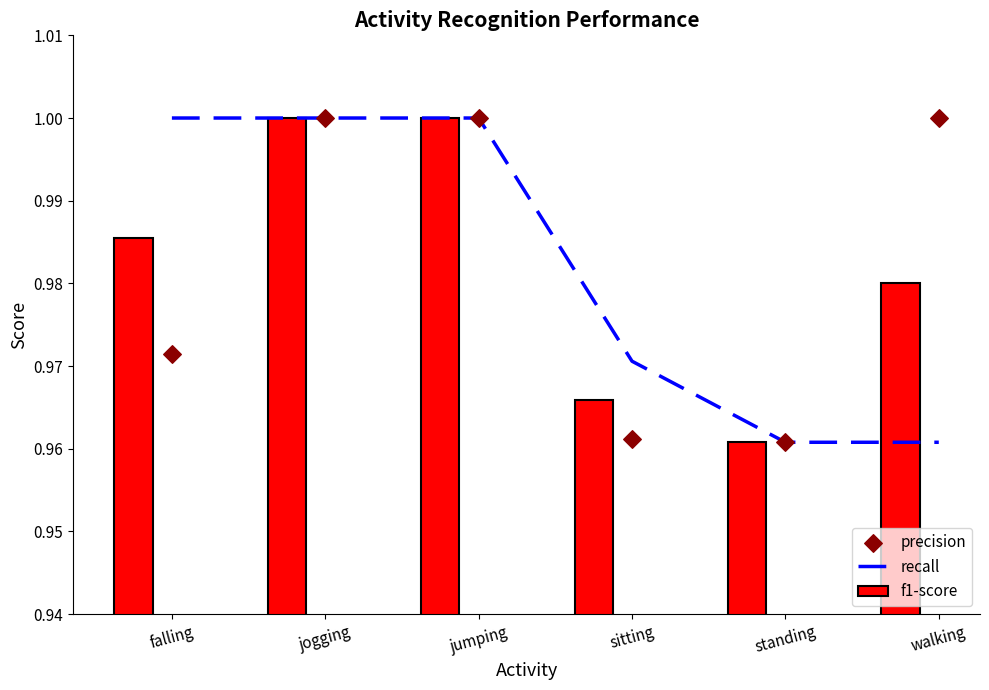

At which category is the sum across all series the highest?

jogging